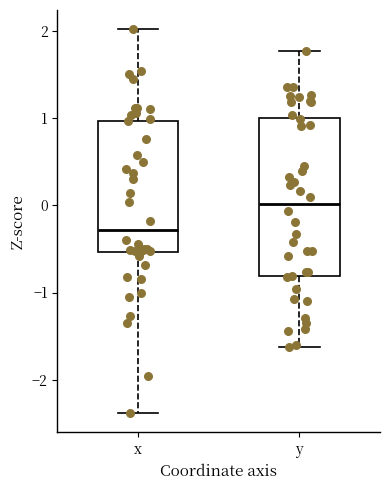

Reading left to right, transcribe this box plot: for each box, give where its median line is, the range the box spans, and where its two whiskers end, as read against the y-axis. The values are not printed on the chart, so give them approximately, as read against the axis.

x: median -0.3, box -0.5 to 1.0, whiskers -2.4 to 2.0
y: median 0.0, box -0.8 to 1.0, whiskers -1.6 to 1.8